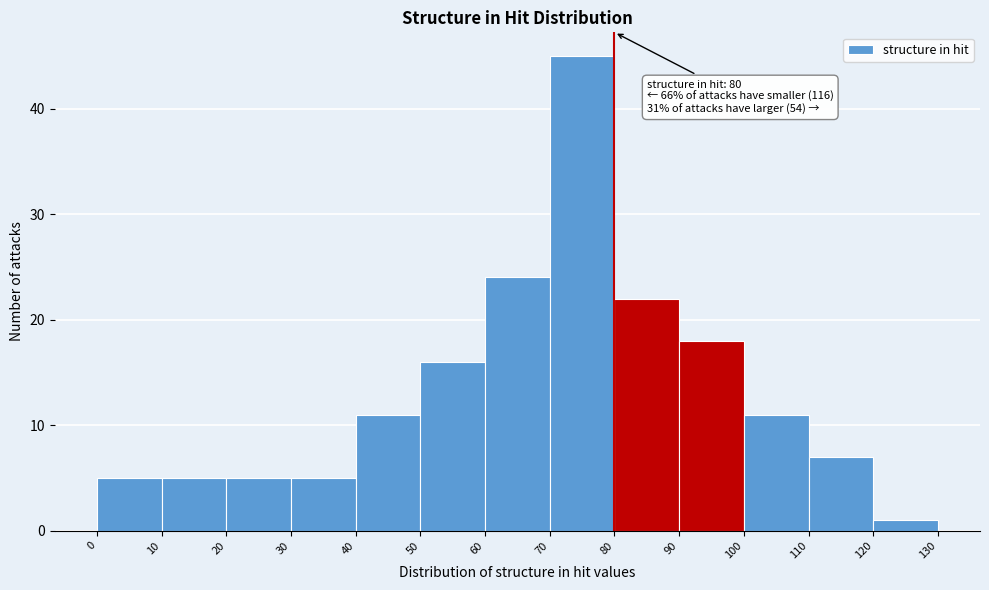

Which range on the x-axis has the tallest bar?

70 to 80